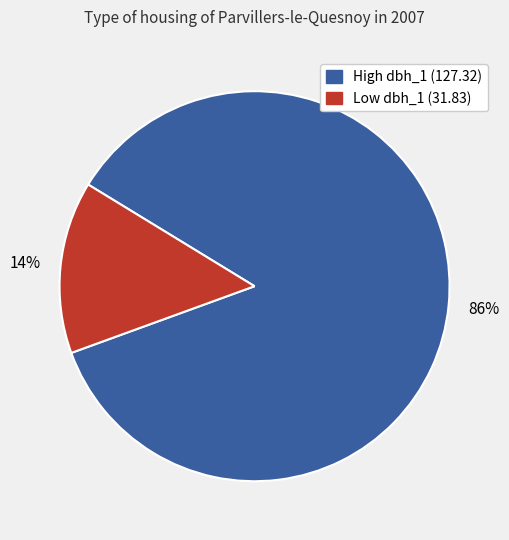

Is there a majority slice in this chart?

Yes